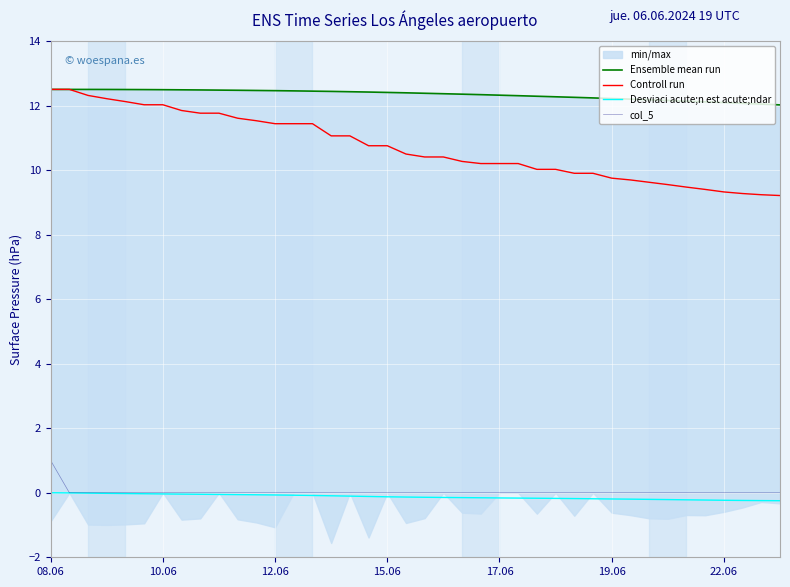

True or false: Controll run and Desviaci acute;n est acute;ndar intersect in this chart.

False